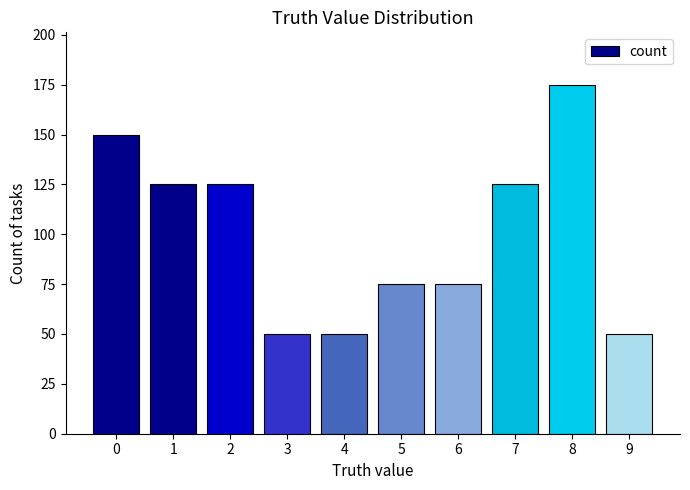

Reading left to right, transcribe all the data shown in this chart.

0=150	1=125	2=125	3=50	4=50	5=75	6=75	7=125	8=175	9=50